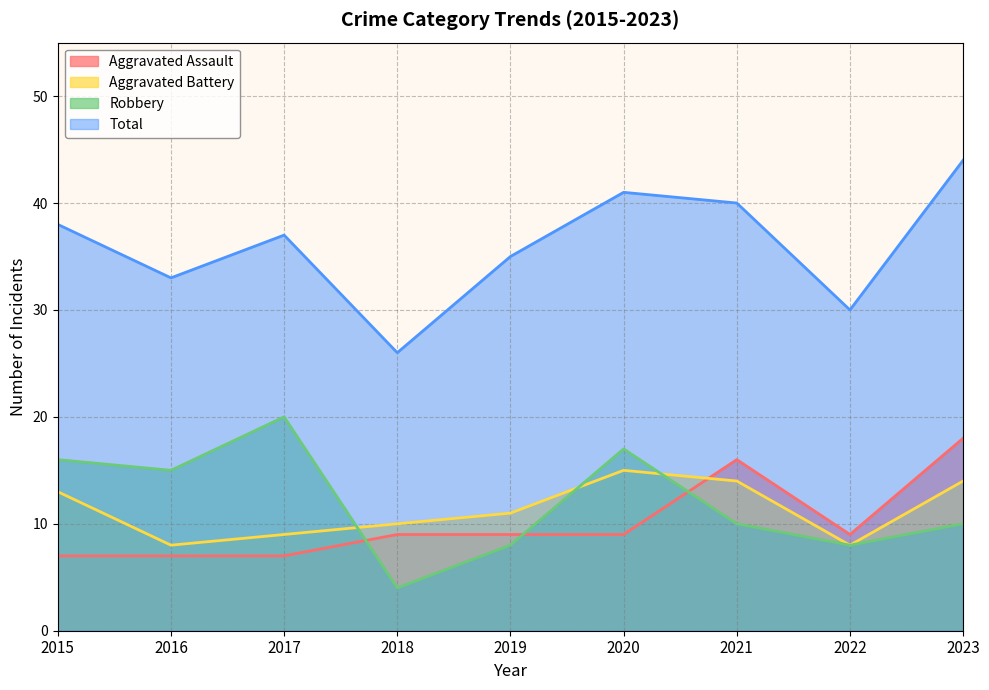

True or false: Total and Aggravated Assault intersect in this chart.

False